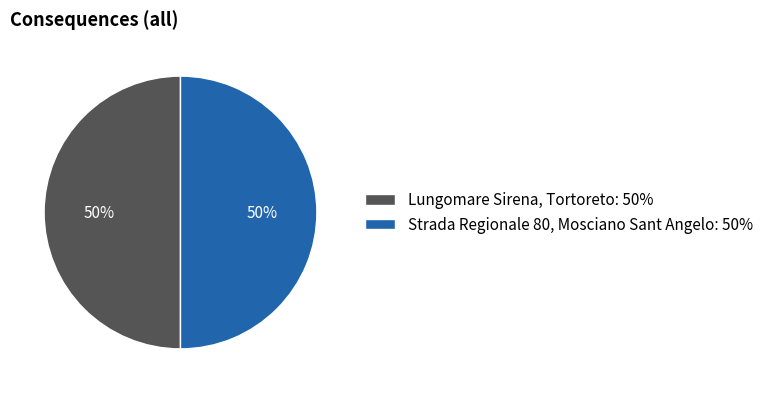

To the nearest percent, what is the average slice percentage?

50%